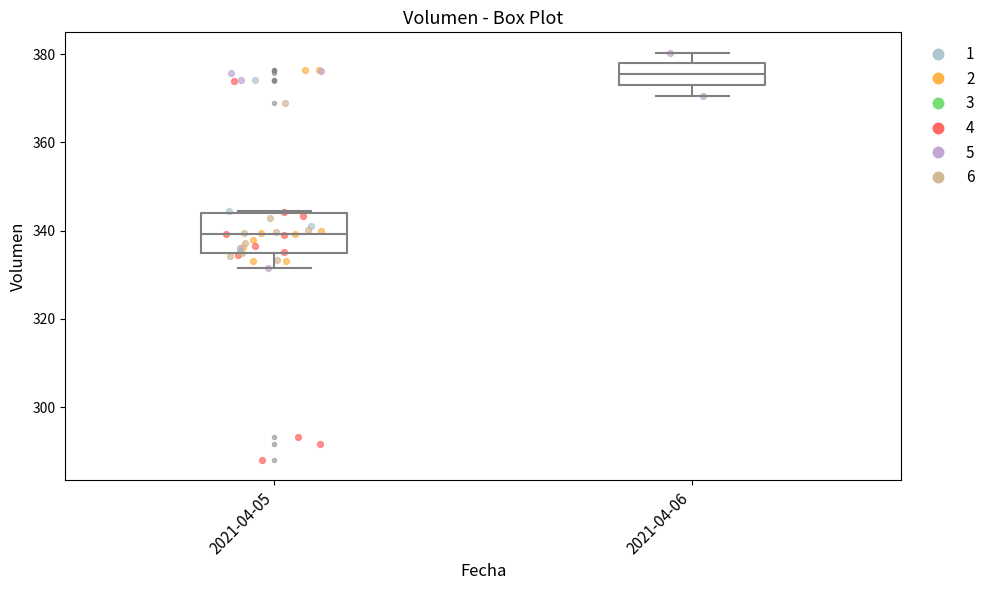

Reading left to right, transcribe this box plot: for each box, give where its median line is, the range the box spans, and where its two whiskers end, as read against the y-axis. The values are not printed on the chart, so give them approximately, as read against the axis.

2021-04-05: median 340, box 334 to 344, whiskers 332 to 344
2021-04-06: median 376, box 374 to 378, whiskers 370 to 380